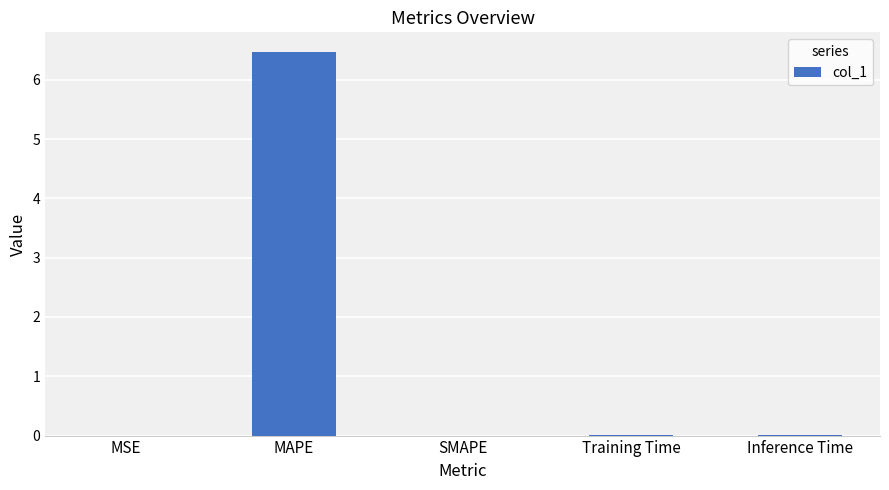

The value at SMAPE is 0.0. True or false?

True